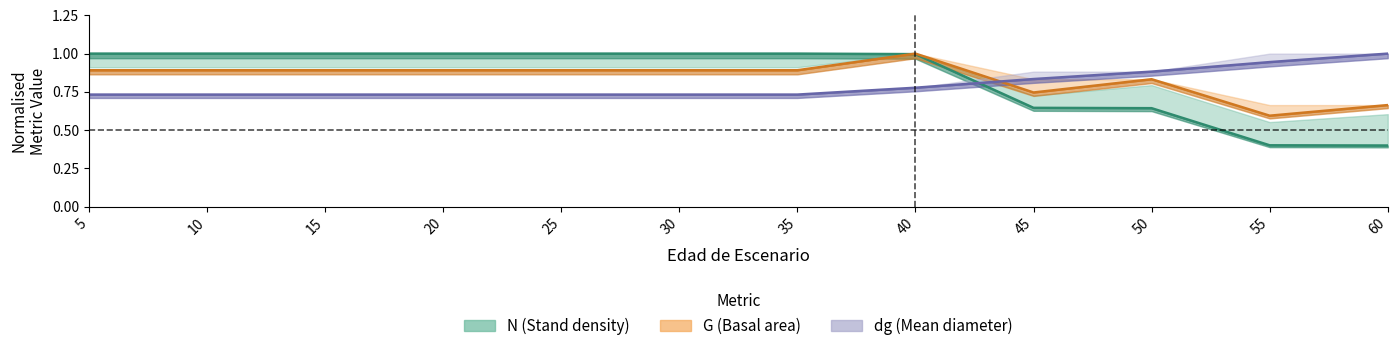

What is the minimum value shown in the chart?

0.4